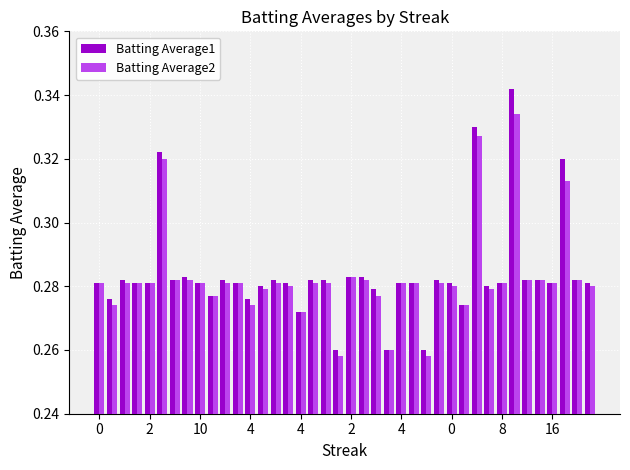

What is the sum of all Batting Average1 values?

11.3